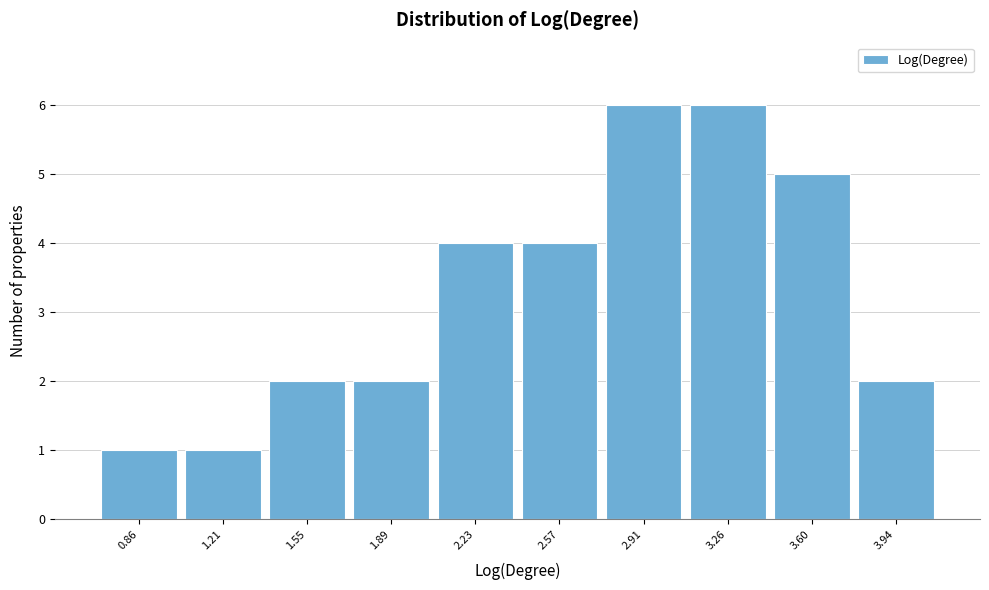

Reading left to right, transcribe this chart: for each bar, give the range it covers on the x-axis and its height. Neither the bar edges nor the heights are printed on the chart, so give them approximately, as read against the axes.

0.70 to 1.05: 1
1.05 to 1.40: 1
1.40 to 1.70: 2
1.70 to 2.05: 2
2.05 to 2.40: 4
2.40 to 2.75: 4
2.75 to 3.10: 6
3.10 to 3.45: 6
3.45 to 3.75: 5
3.75 to 4.10: 2